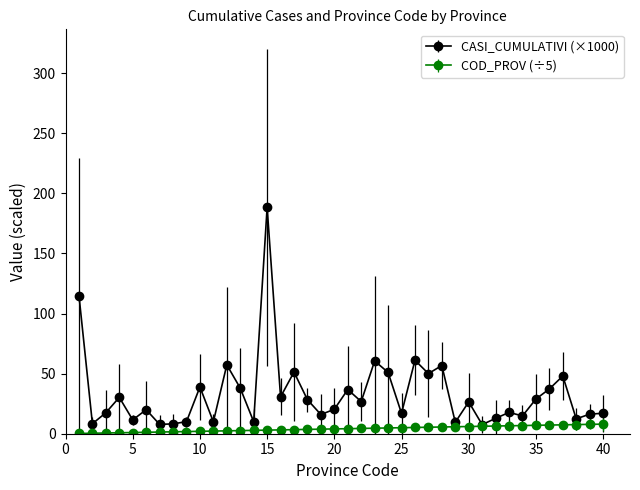

What is the greatest value displayed?

188.3